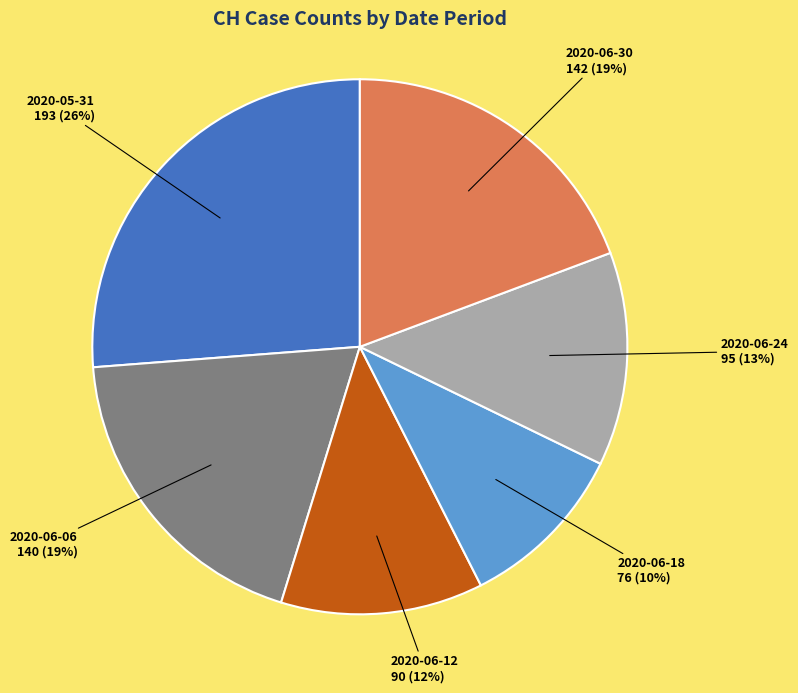

Does any single category account for the majority?

No